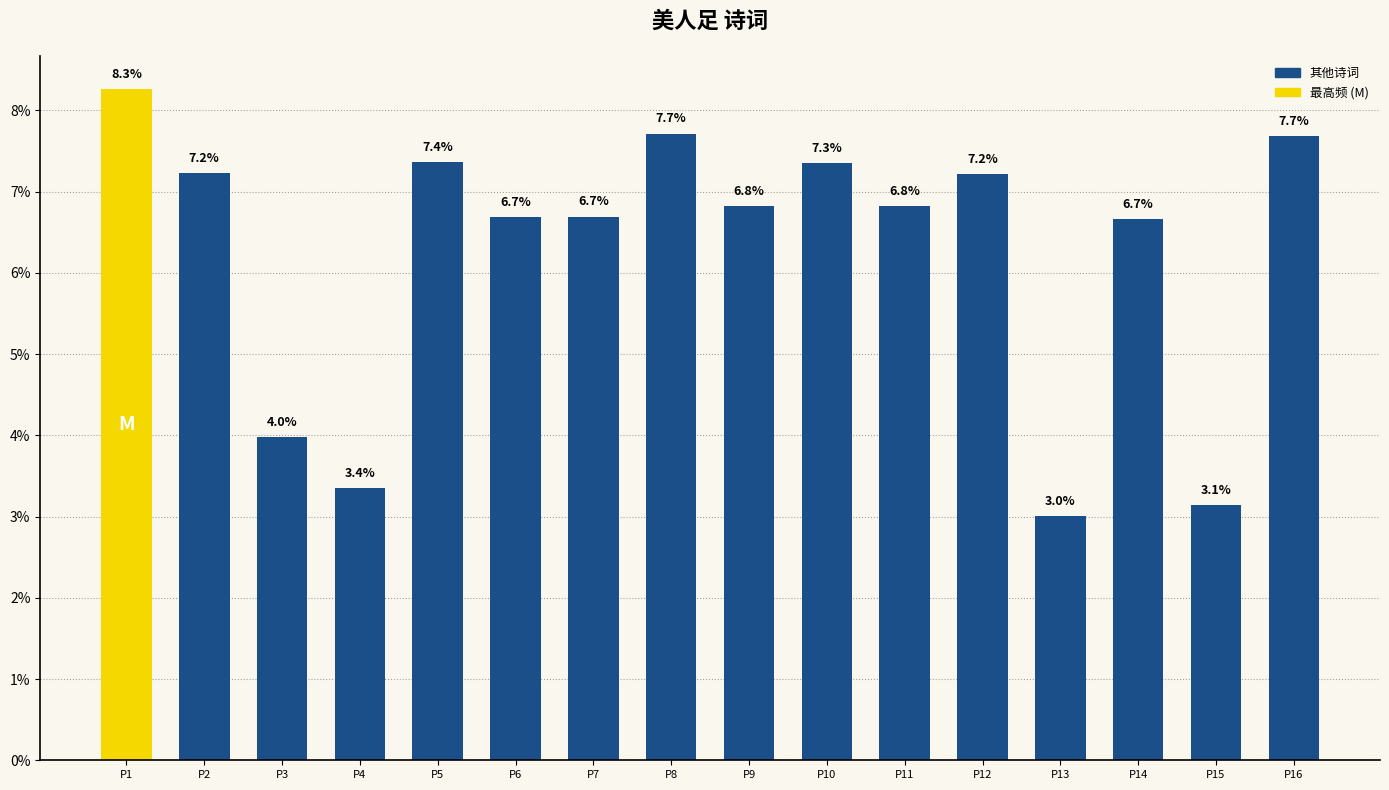

What is the minimum value shown in the chart?

3.0